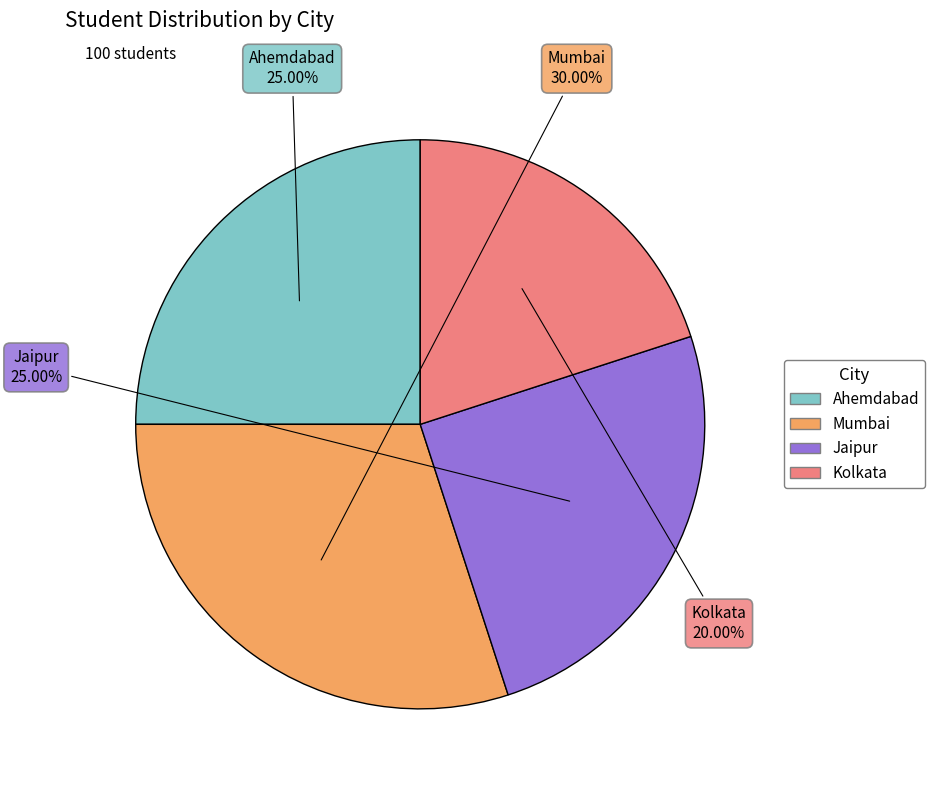

What is the largest slice in the pie chart?

Mumbai